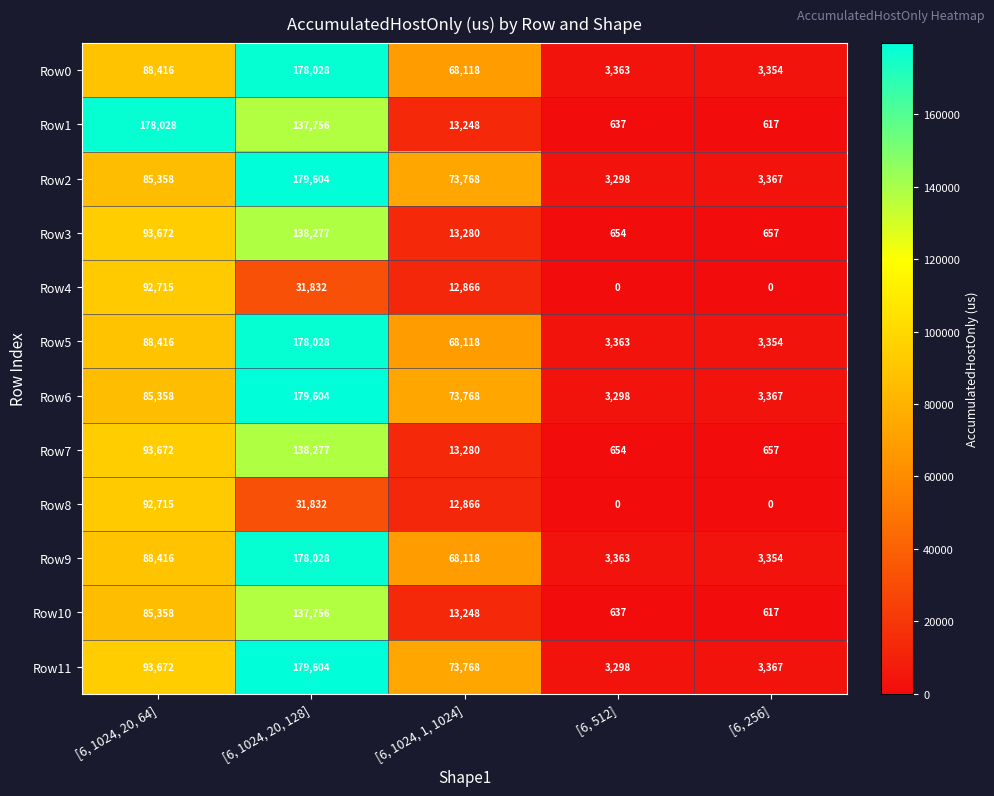

At which category is the sum across all series the highest?

[6, 1024, 20, 128]